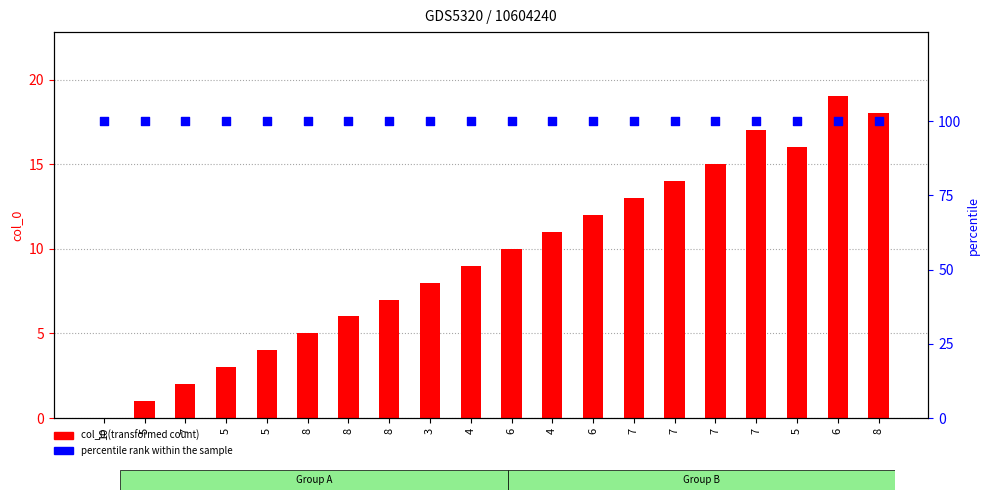

At how many categories does at least one series exceed 20?

20